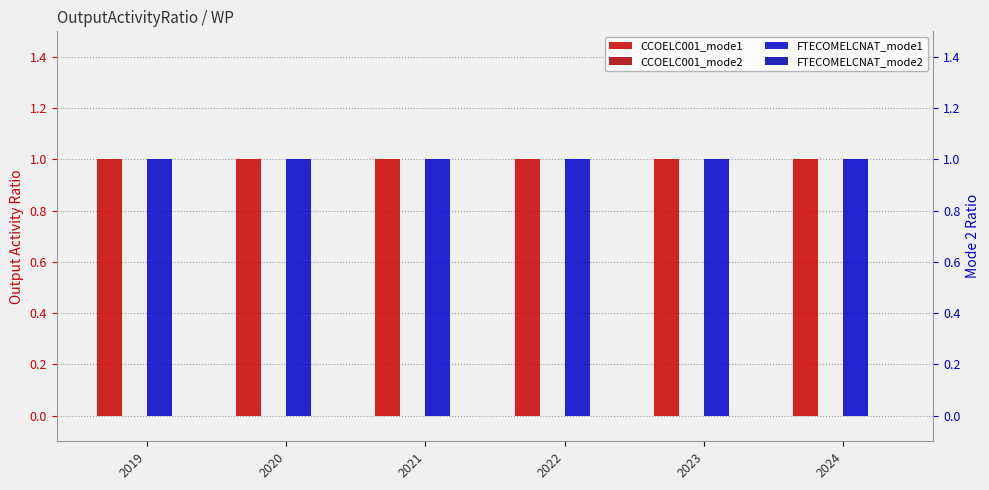

What is the average value of the FTECOMELCNAT_mode1 series?

1